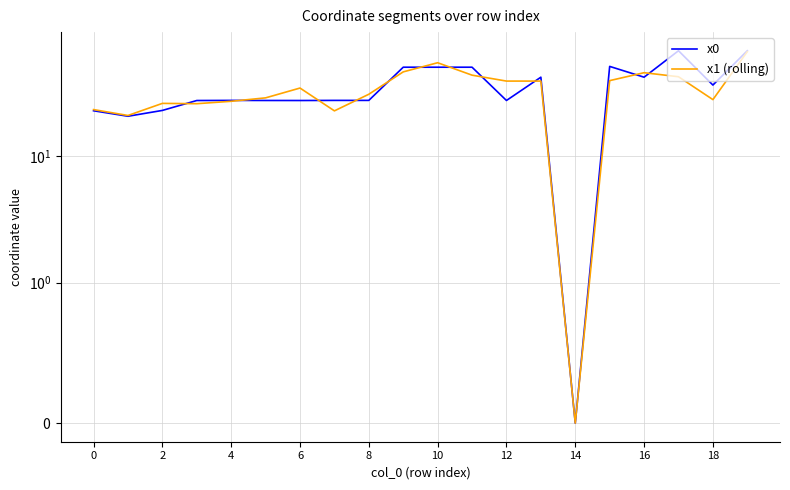

What is the maximum value shown in the chart?

68.1